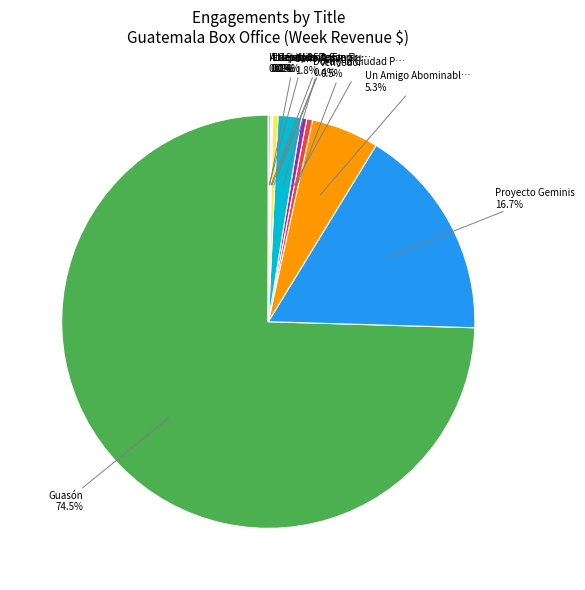

Does any single category account for the majority?

Yes